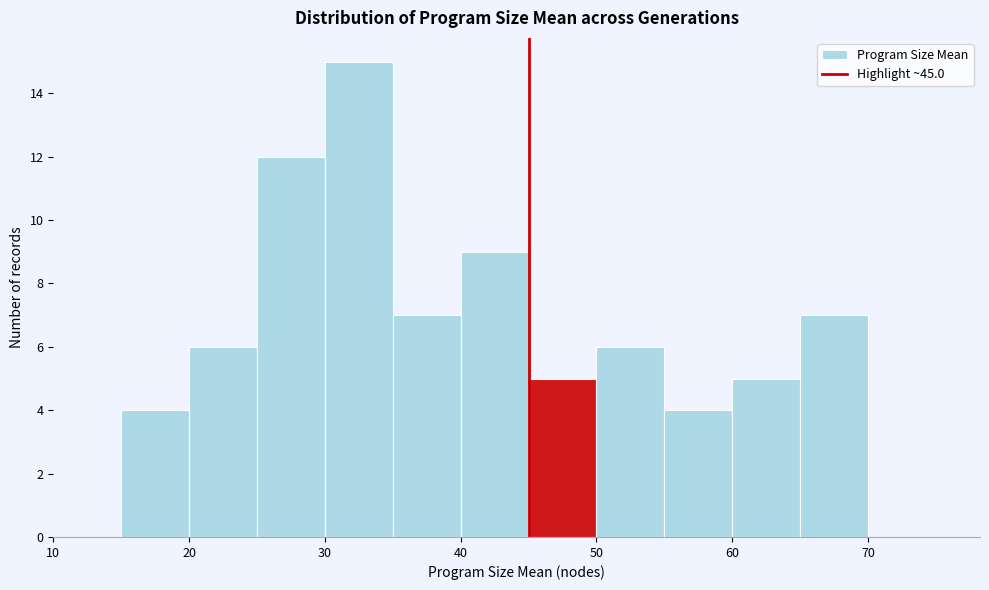

Reading left to right, transcribe this chart: for each bar, give the range it covers on the x-axis and its height. The values are not printed on the chart, so give them approximately, as read against the axis.

10 to 15: 0
15 to 20: 4
20 to 25: 6
25 to 30: 12
30 to 35: 15
35 to 40: 7
40 to 45: 9
45 to 50: 5
50 to 55: 6
55 to 60: 4
60 to 65: 5
65 to 70: 7
70 to 75: 0